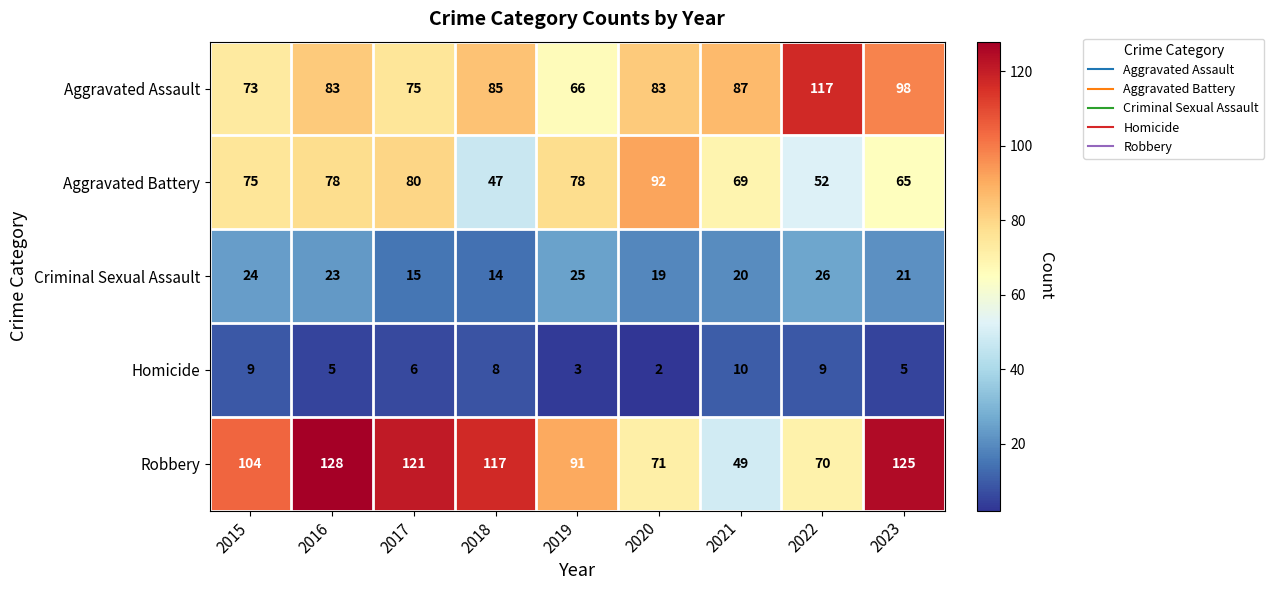

What is the difference between the Aggravated Battery values at 2016 and 2023?

13